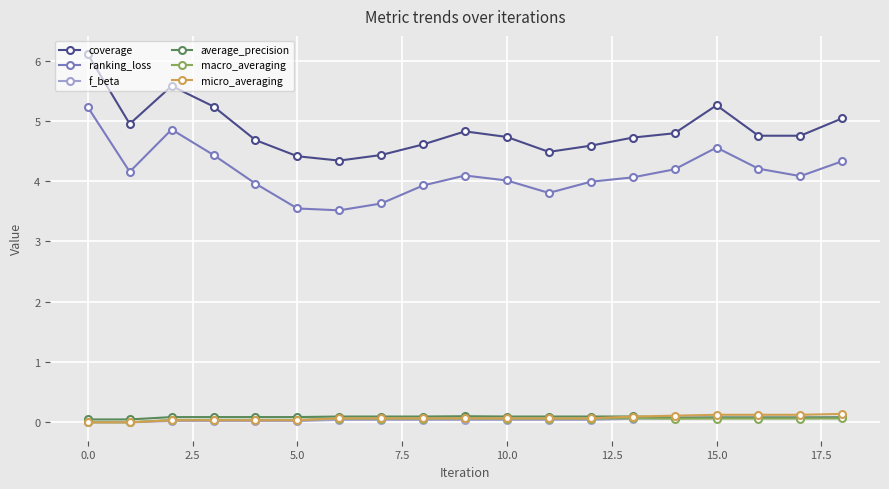

What is the average value of the macro_averaging series?

0.1